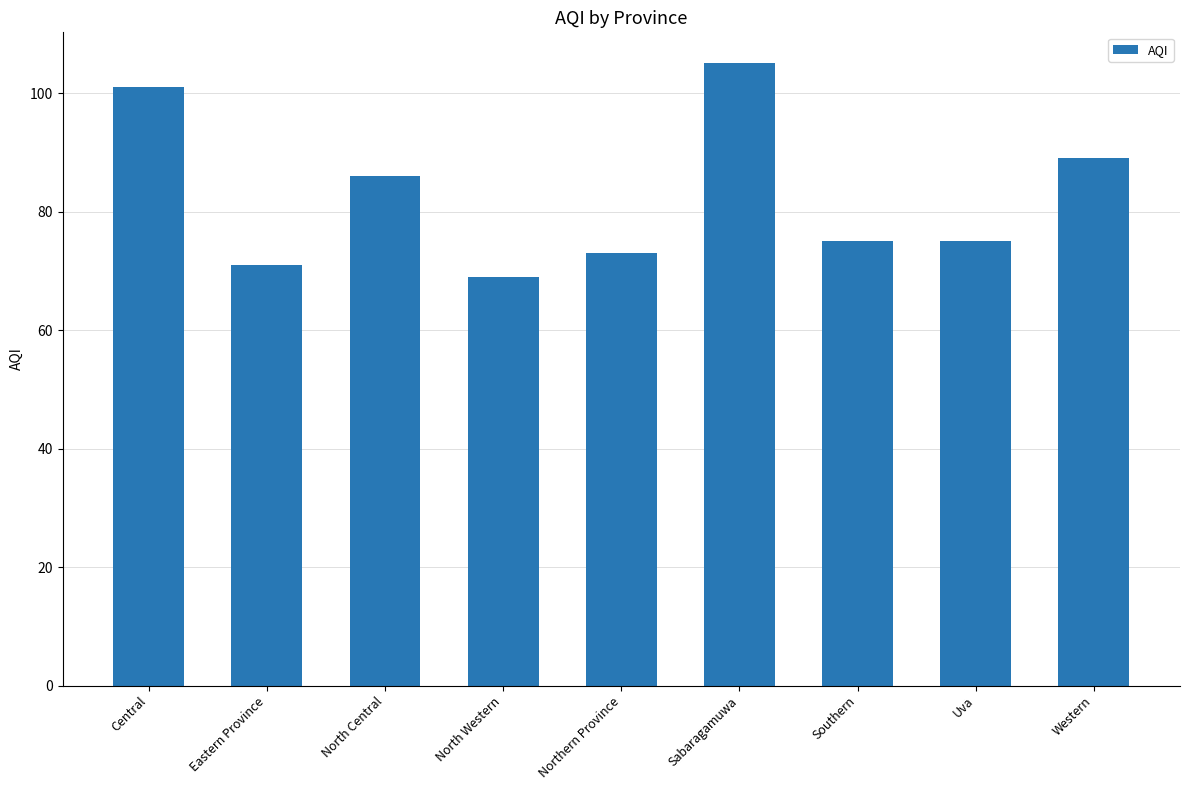

Between North Western and North Central, which is larger?

North Central